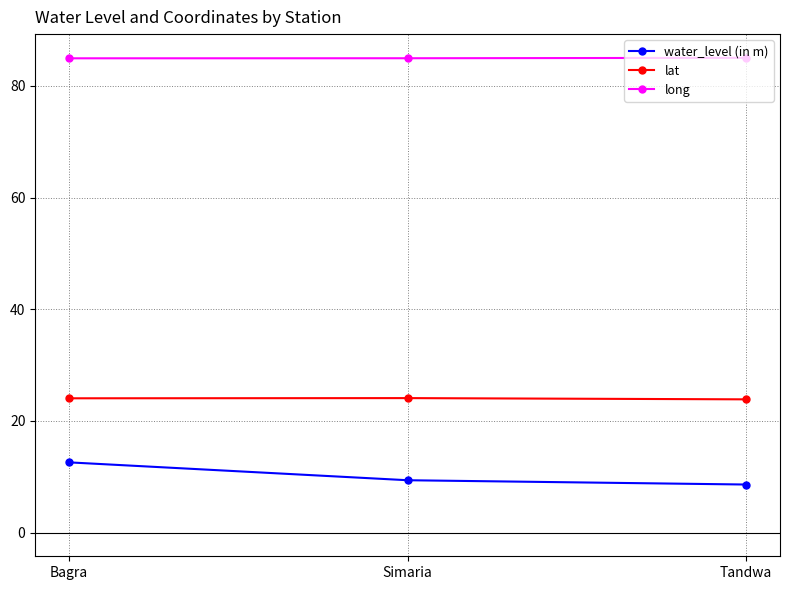

How many water_level (in m) values are between 8 and 12?

2